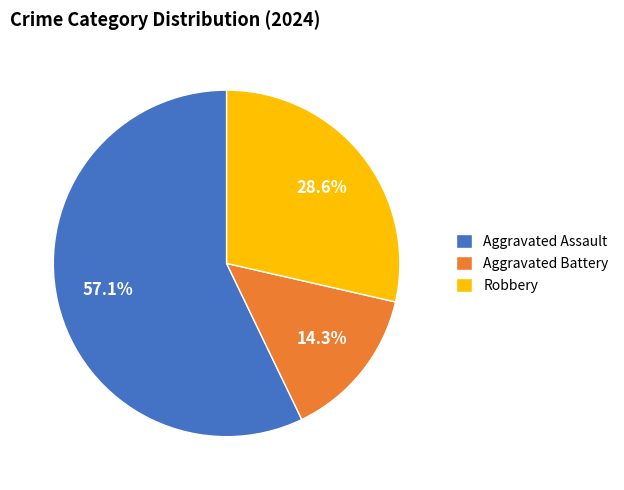

Approximately how many times larger is the value at Robbery compared to Aggravated Battery?

2.0